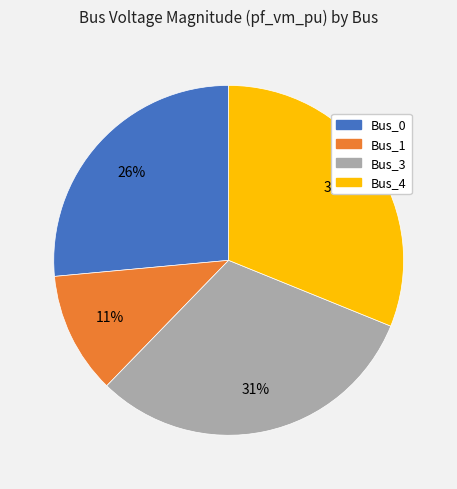

To the nearest percent, what is the difference between the largest and smallest slice percentages?

20%